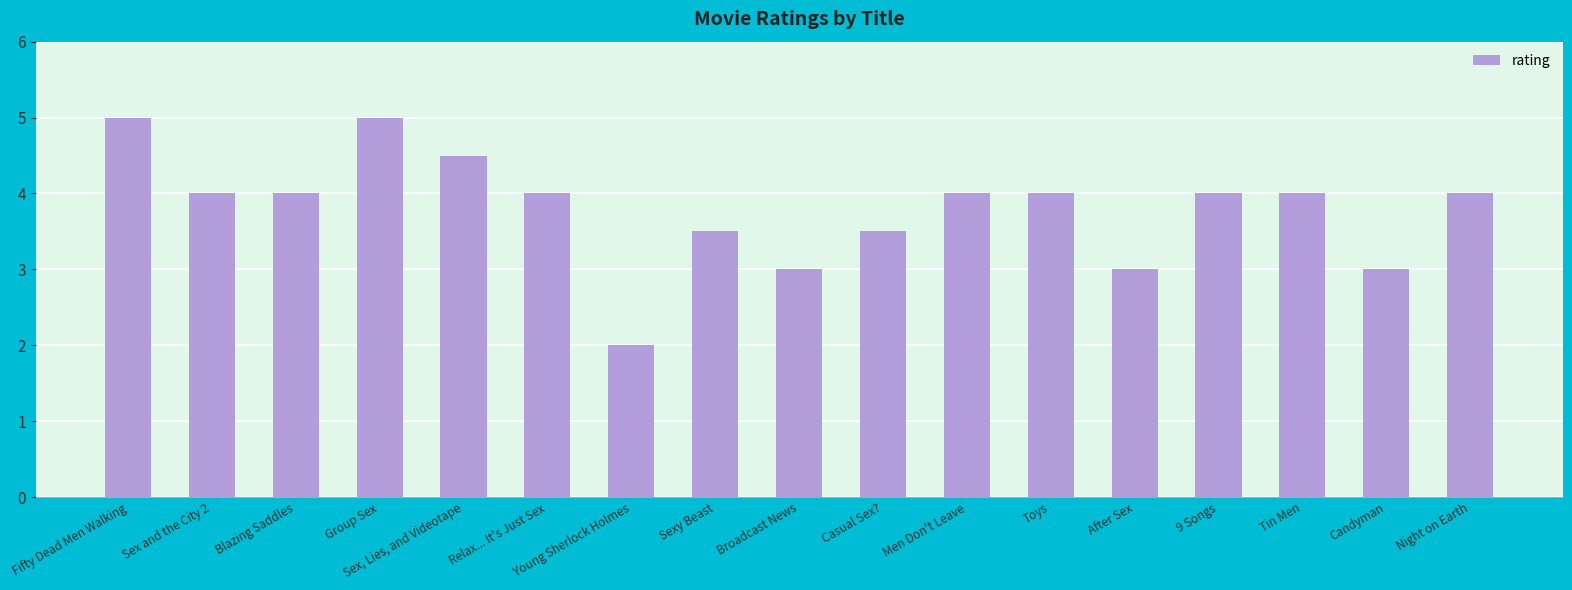

Approximately how many times larger is the value at Young Sherlock Holmes compared to Night on Earth?

0.5